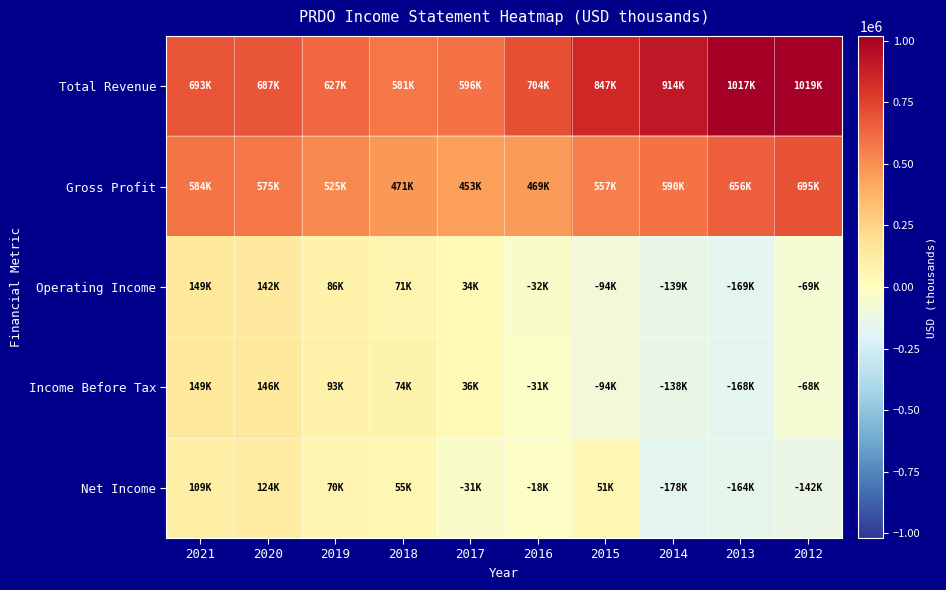

Rank the series by their maximum value, from highest to lowest.

Total Revenue, Gross Profit, Income Before Tax, Operating Income, Net Income